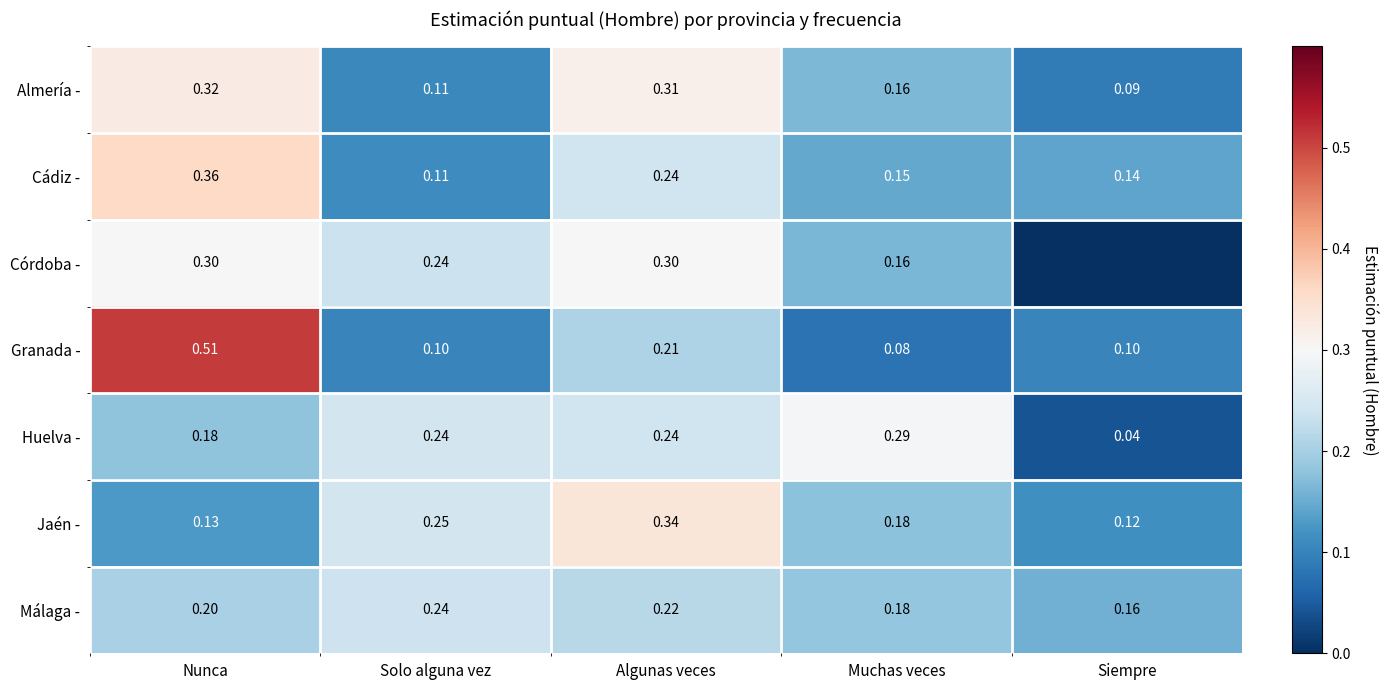

Is the value of Huelva - at Nunca greater than the value of Cádiz - at Algunas veces?

No